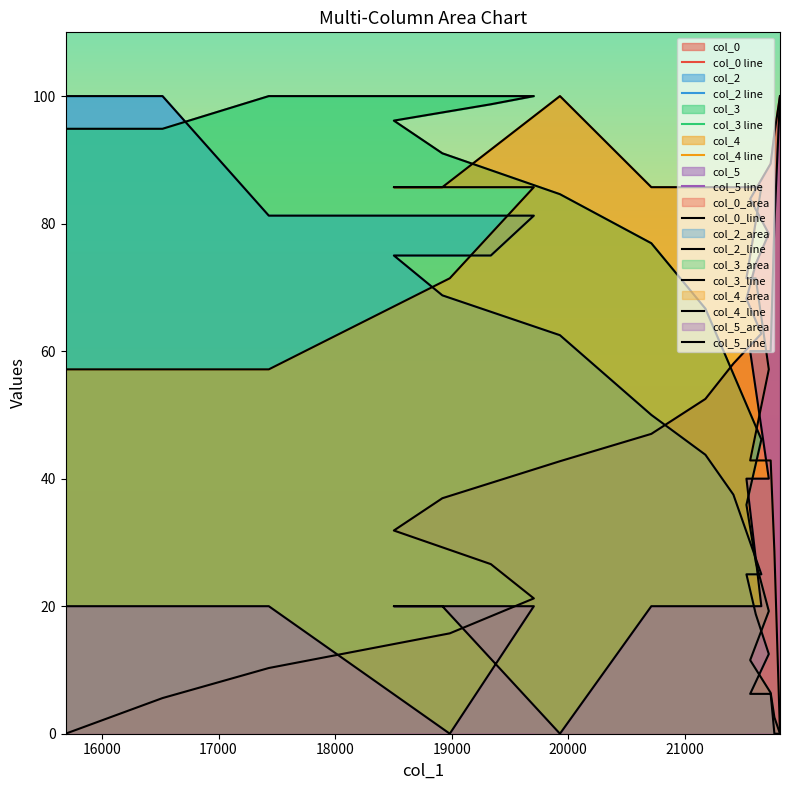

Which series has the widest spread of values?

col_0